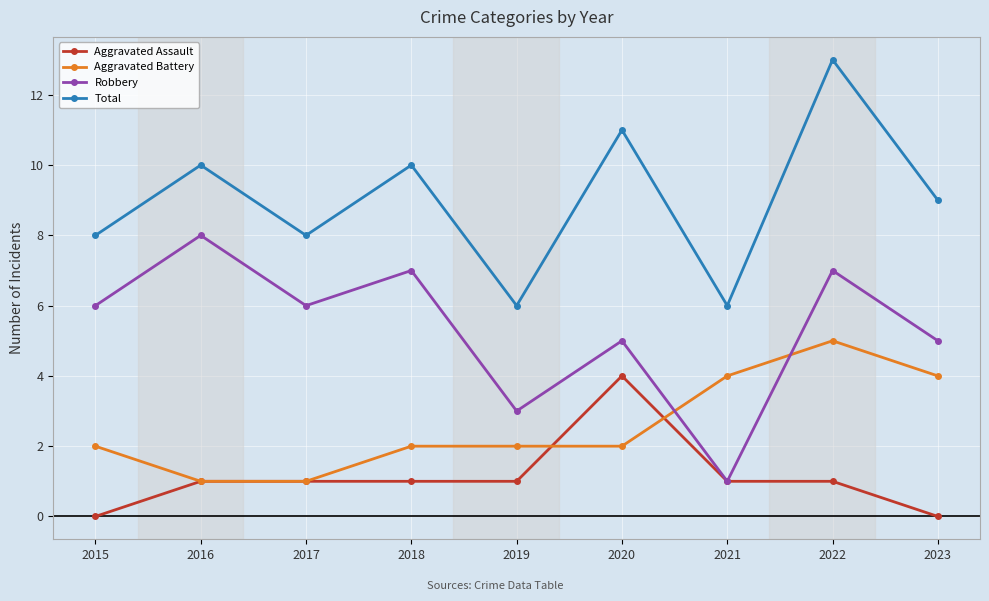

How many interior local valleys does the Total series have?

3